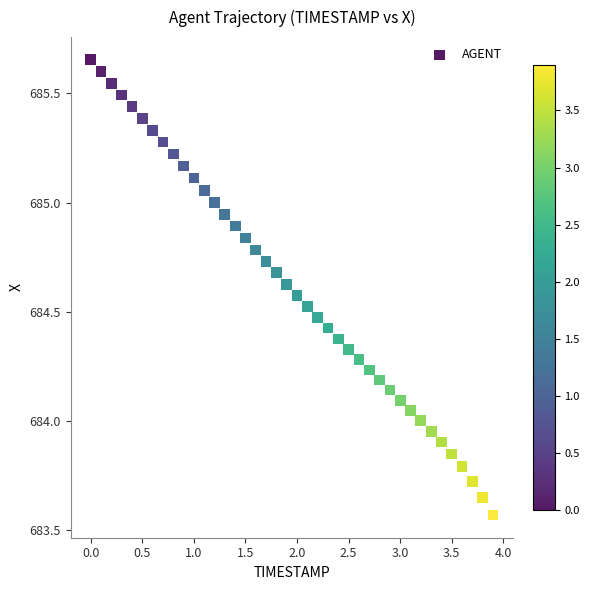

What is the range of Y values (max minus min)?

2.1